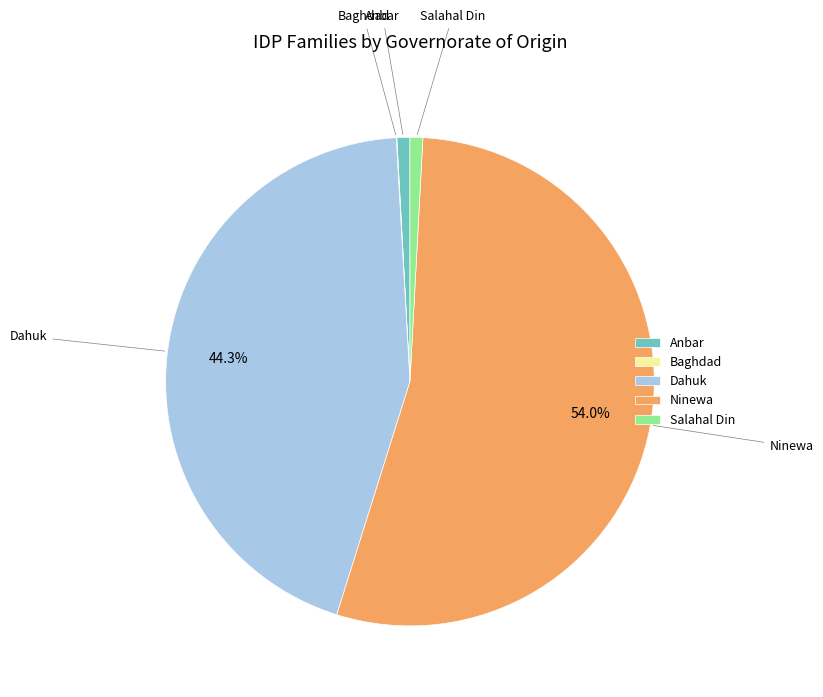

Which category has the biggest portion of the pie?

Ninewa